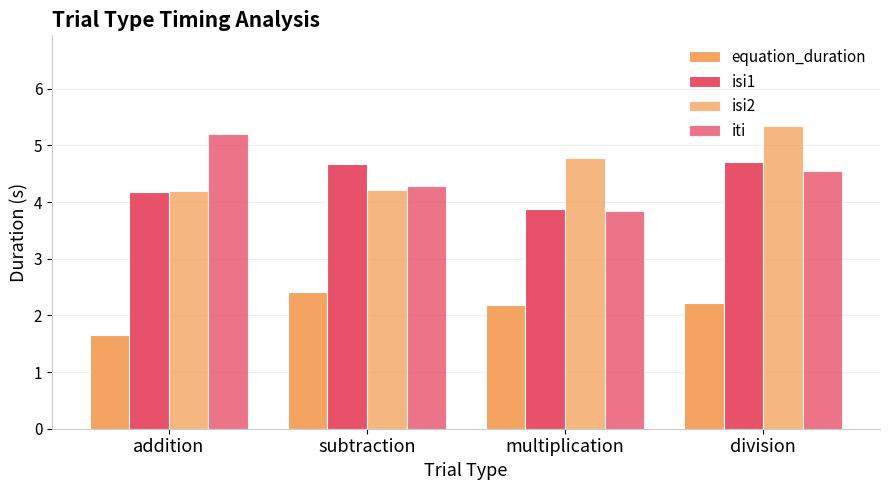

Which series has the largest total across all categories?

isi2